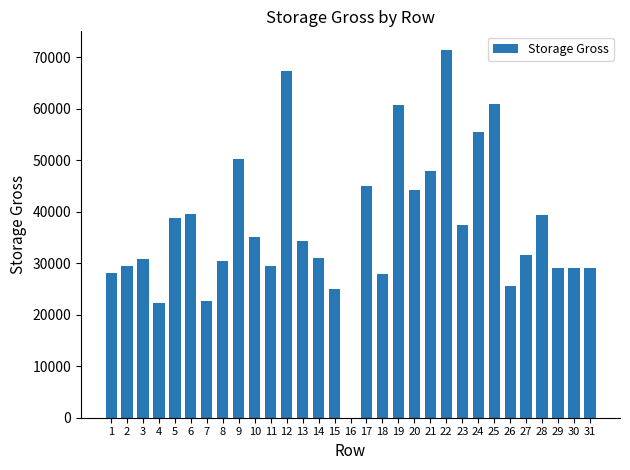

What is the ratio of the value at 23 to the value at 25?

0.6